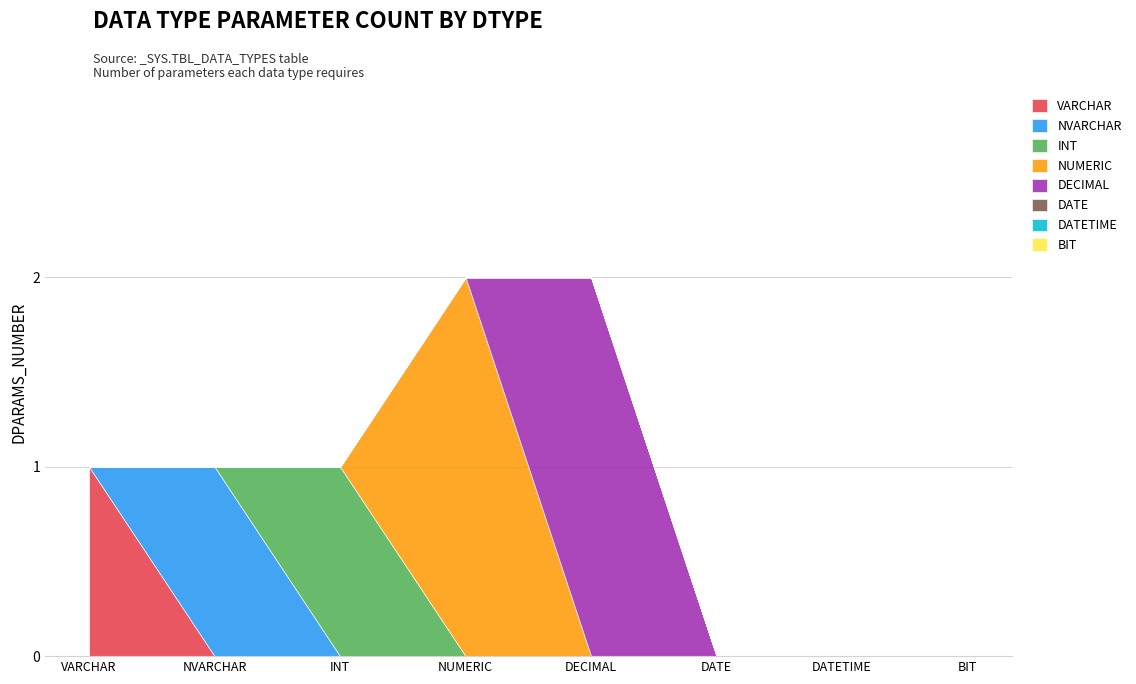

How many series are shown in this chart?

1